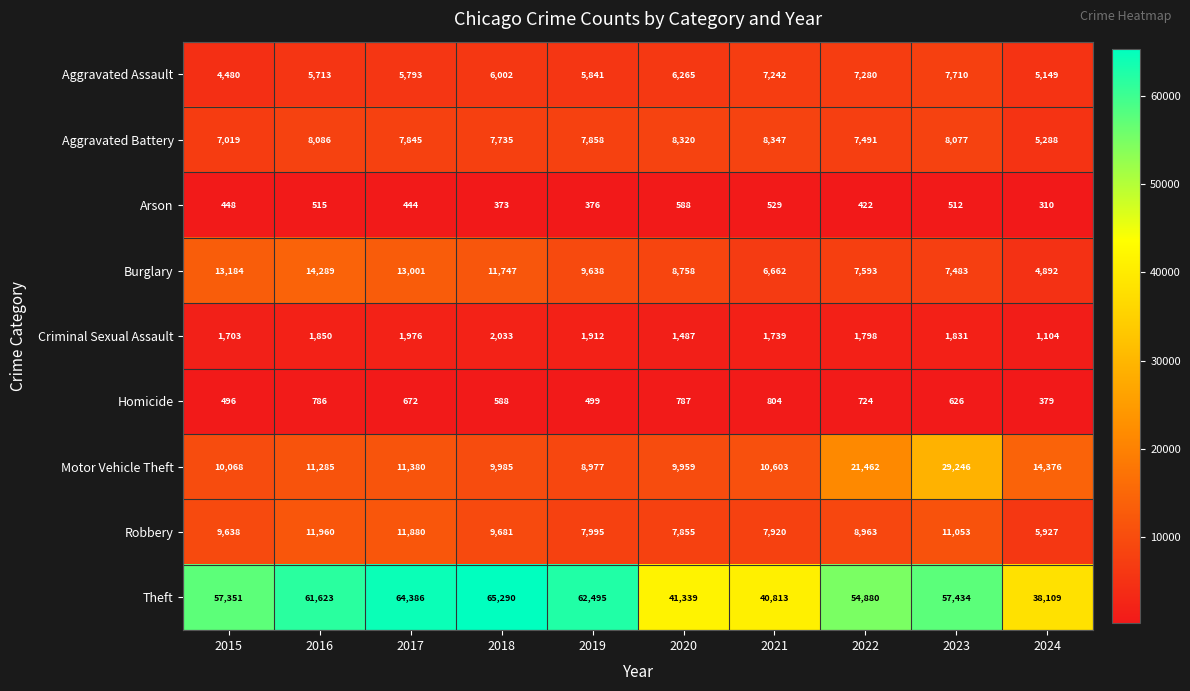

List the series in order of their peak value, highest first.

Theft, Motor Vehicle Theft, Burglary, Robbery, Aggravated Battery, Aggravated Assault, Criminal Sexual Assault, Homicide, Arson